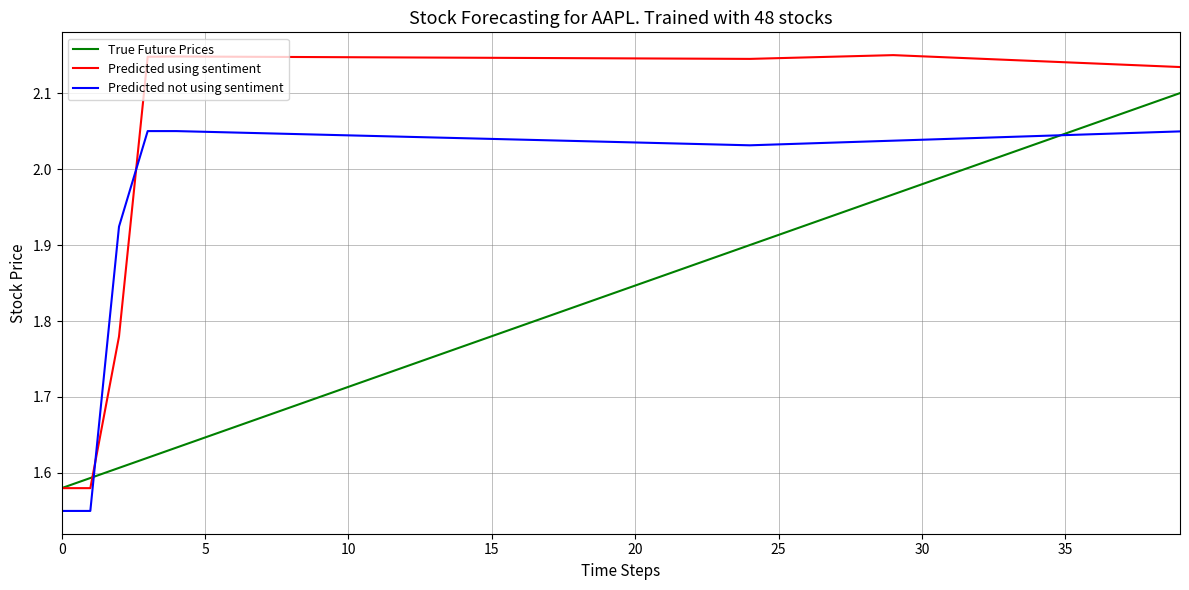

How many lines are shown in the chart?

3